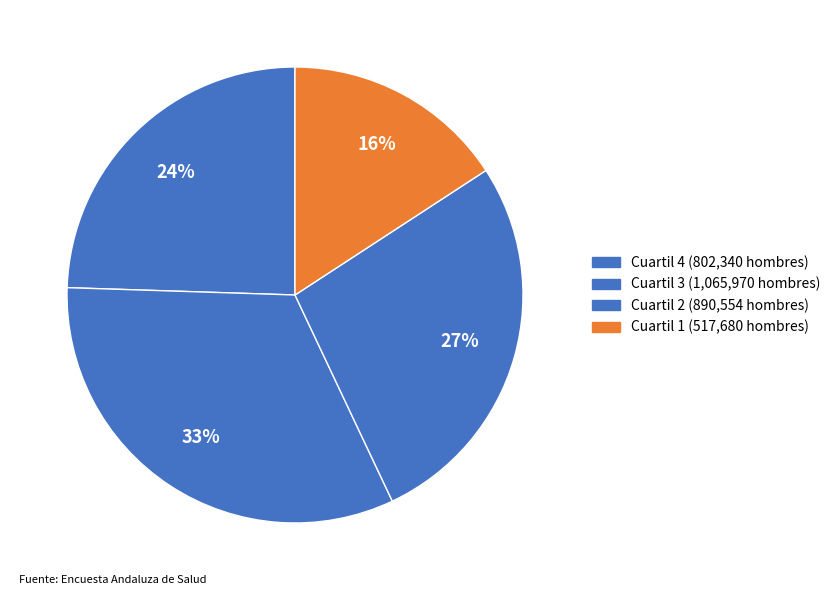

To the nearest percent, what is the combined percentage of Cuartil 3 and Cuartil 4?

57%